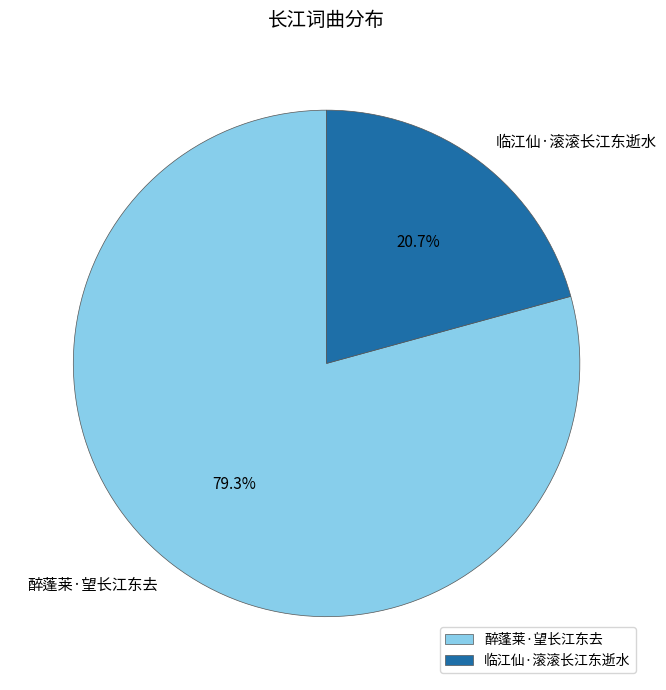

What is the smallest slice in the pie chart?

临江仙·滚滚长江东逝水